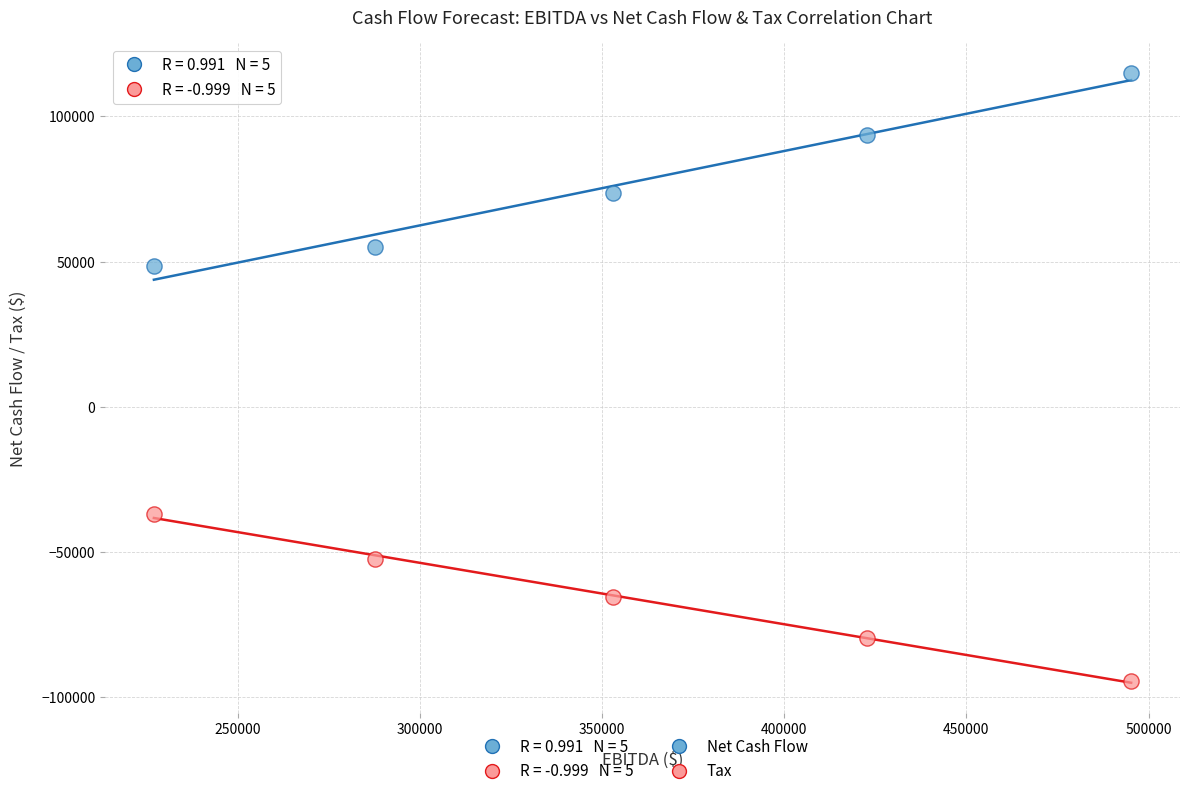

What is the X range (max minus min) for the scatter plot?

268211.4